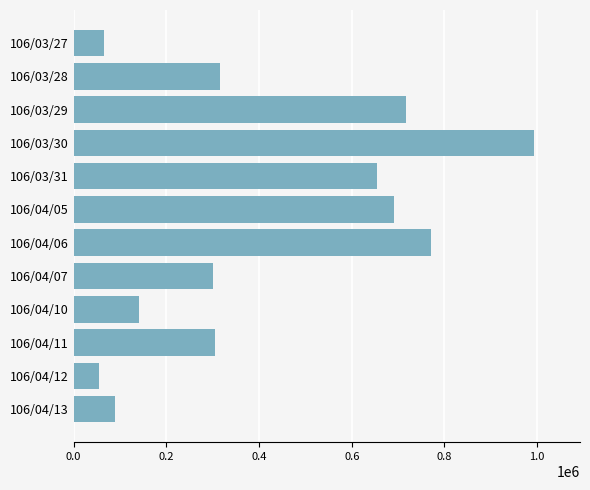

Is it true that the value at 106/04/07 is 300000?

True